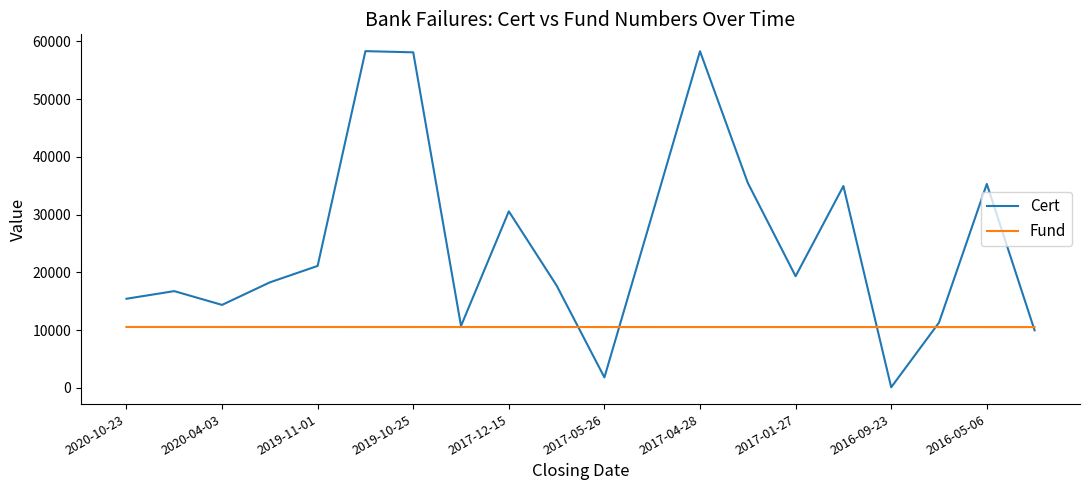

What is the difference between the maximum and second lowest values in the Cert series?

56515